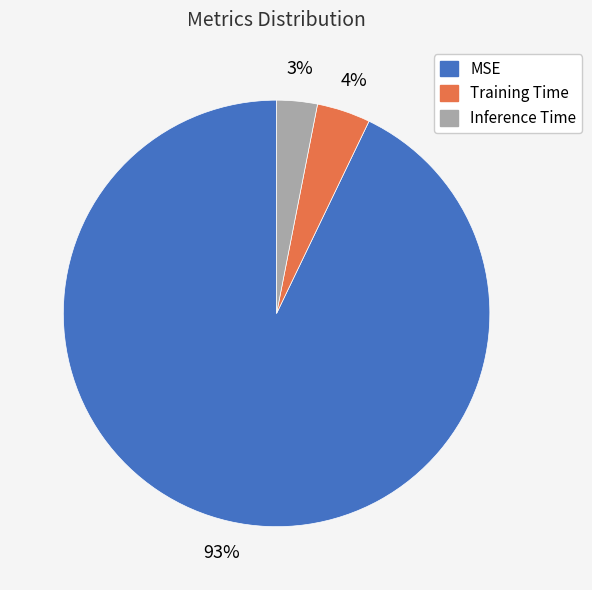

Which slice is the largest?

MSE